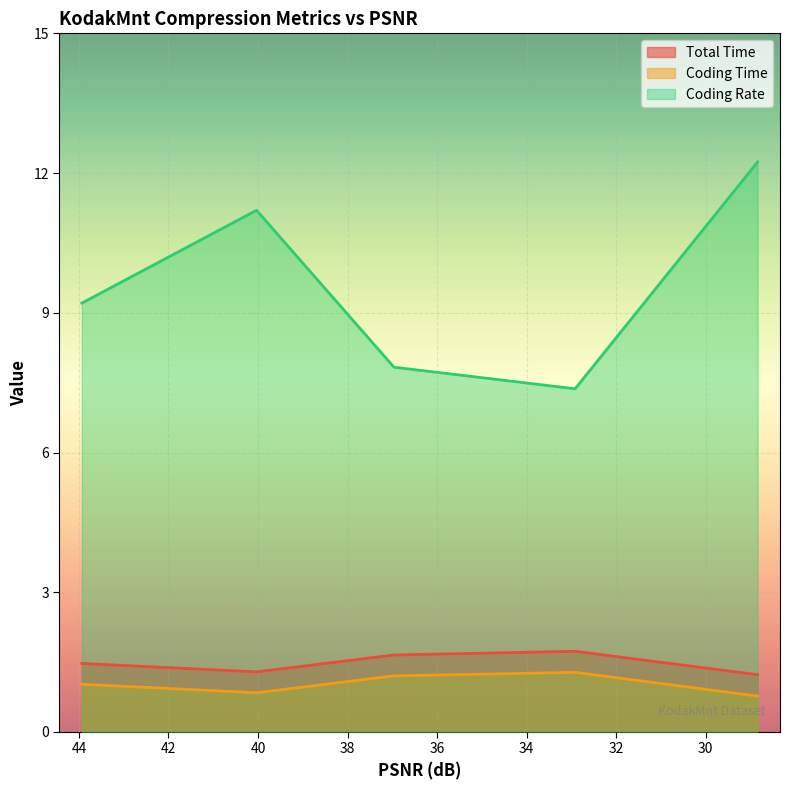

What is the difference between the maximum and minimum values in the Total Time series?

0.5